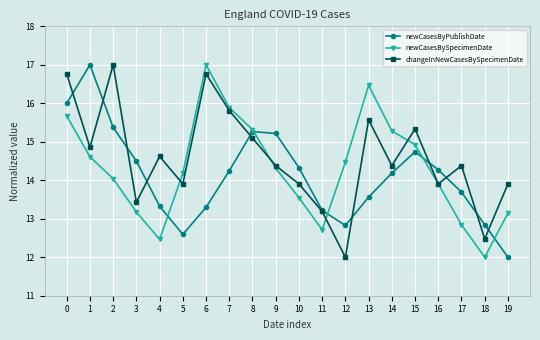

Where is the first local maximum for newCasesByPublishDate?

1